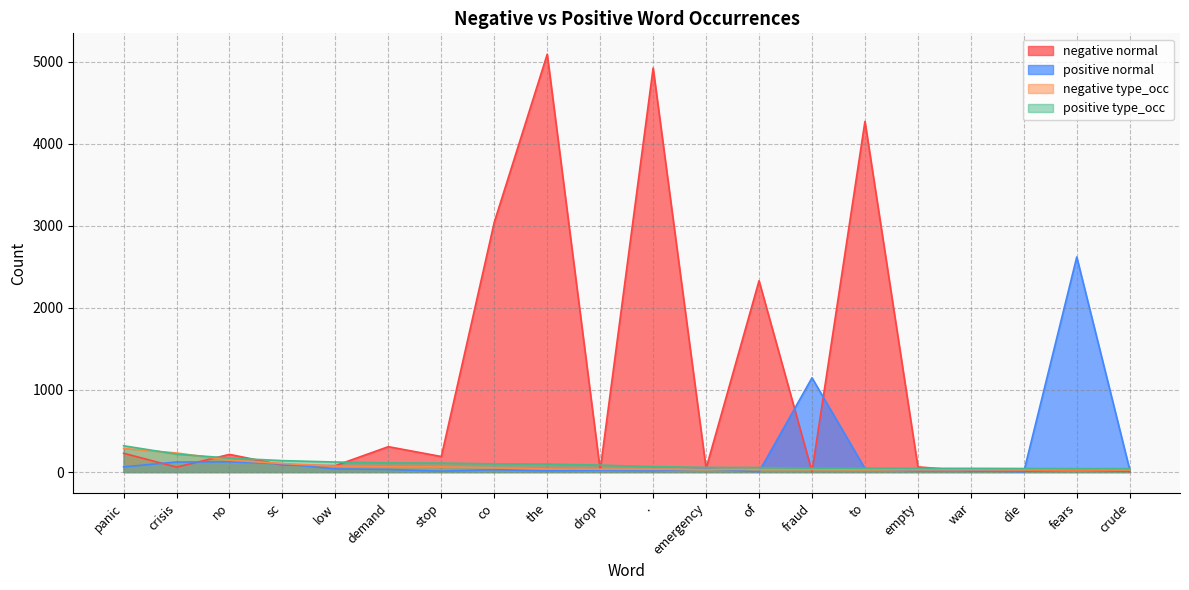

Which series has the largest range (max minus min)?

negative normal